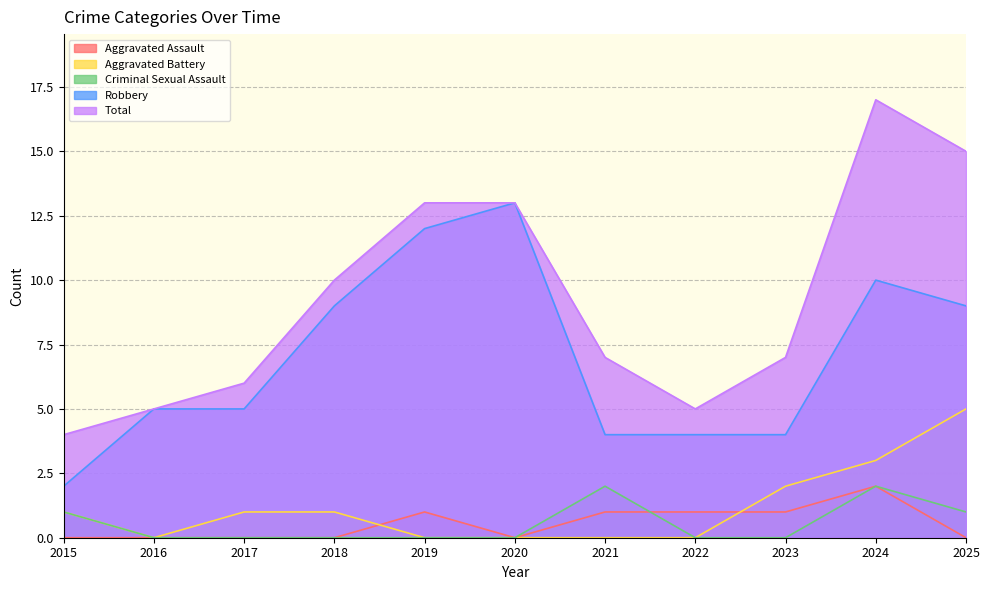

At which category is the sum across all series the highest?

2024